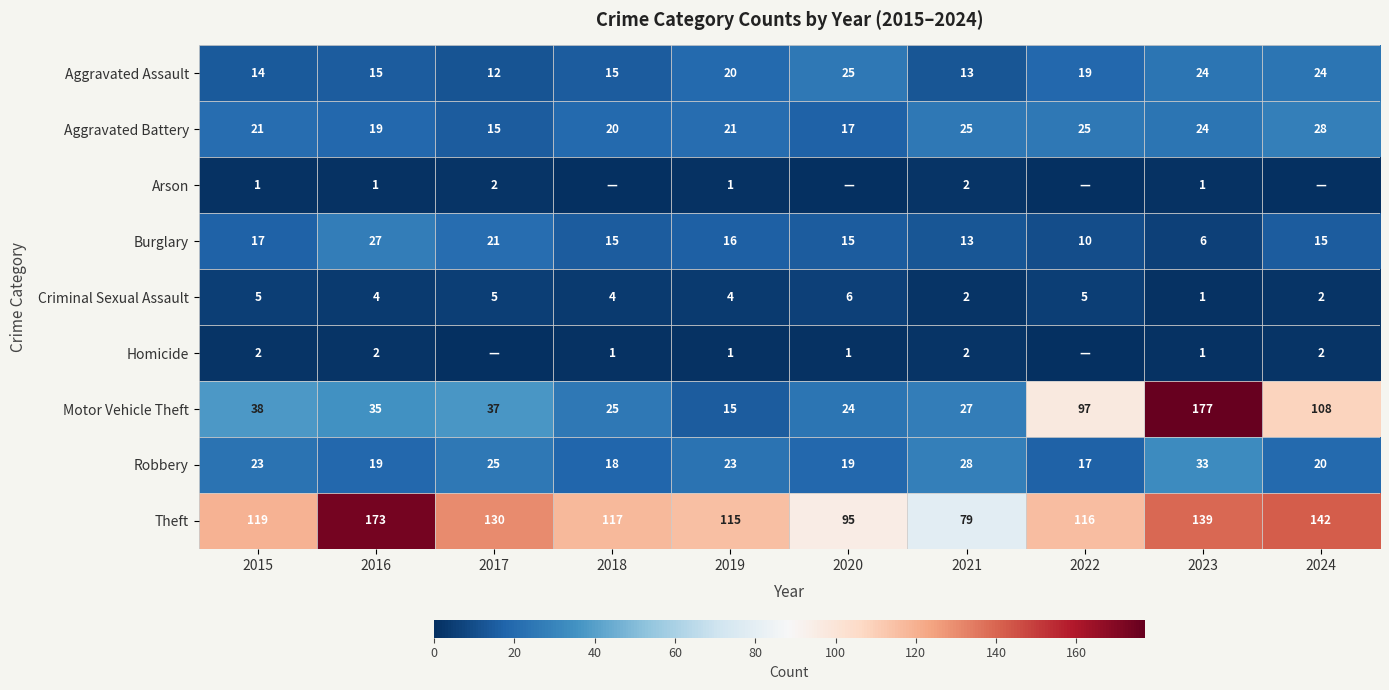

List the labels in order of Theft value, largest first.

2016, 2024, 2023, 2017, 2015, 2018, 2022, 2019, 2020, 2021